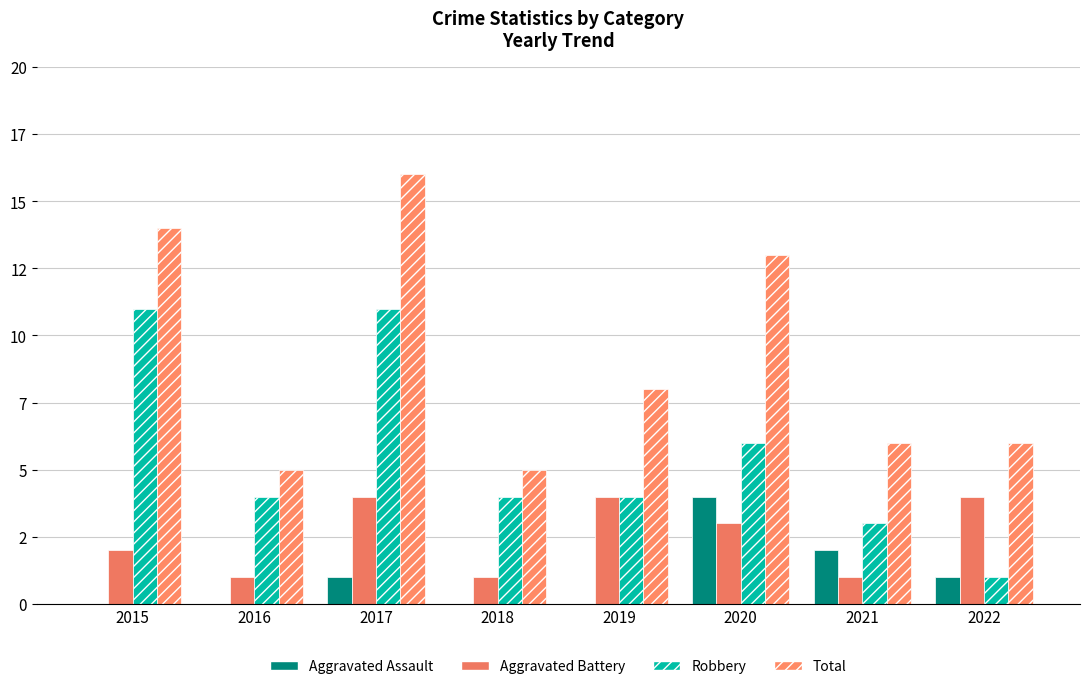

Does the chart contain stacked bars?

No